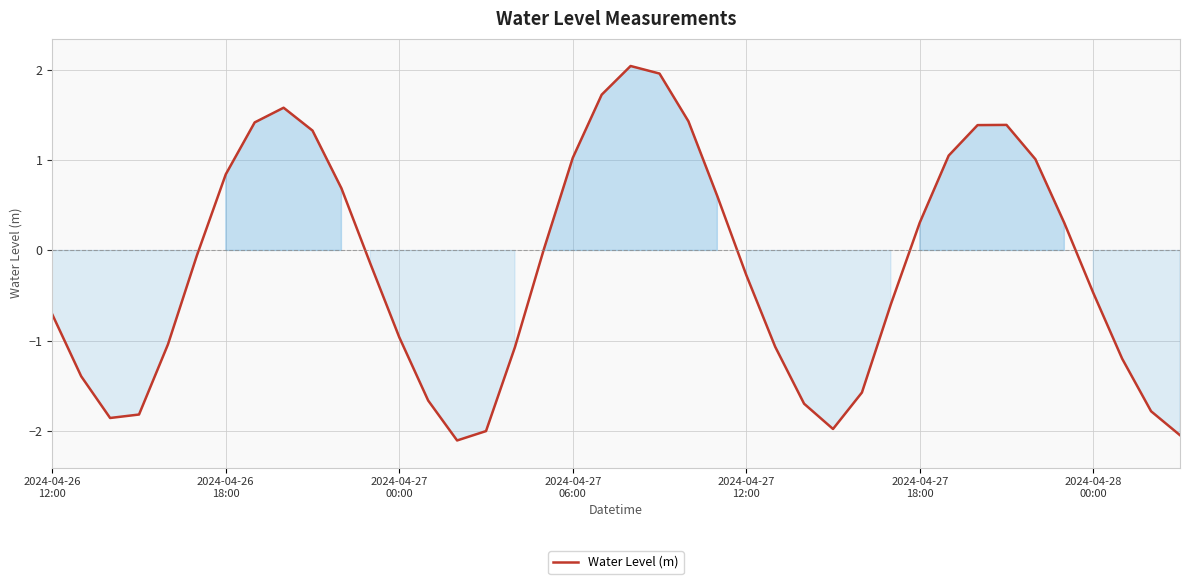

What is the difference between the maximum and minimum values?

4.1